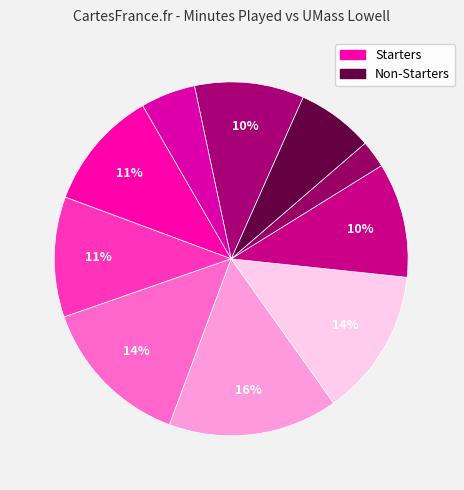

How many segments does this pie chart have?

10